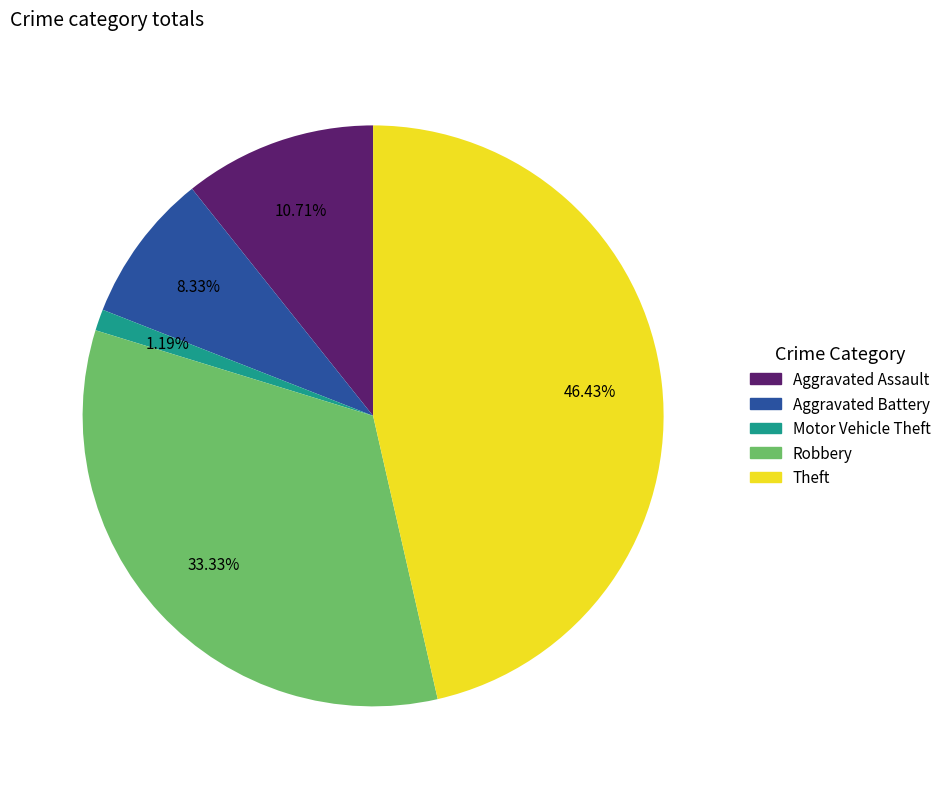

What is the total percentage of Robbery and Theft?

79.8%